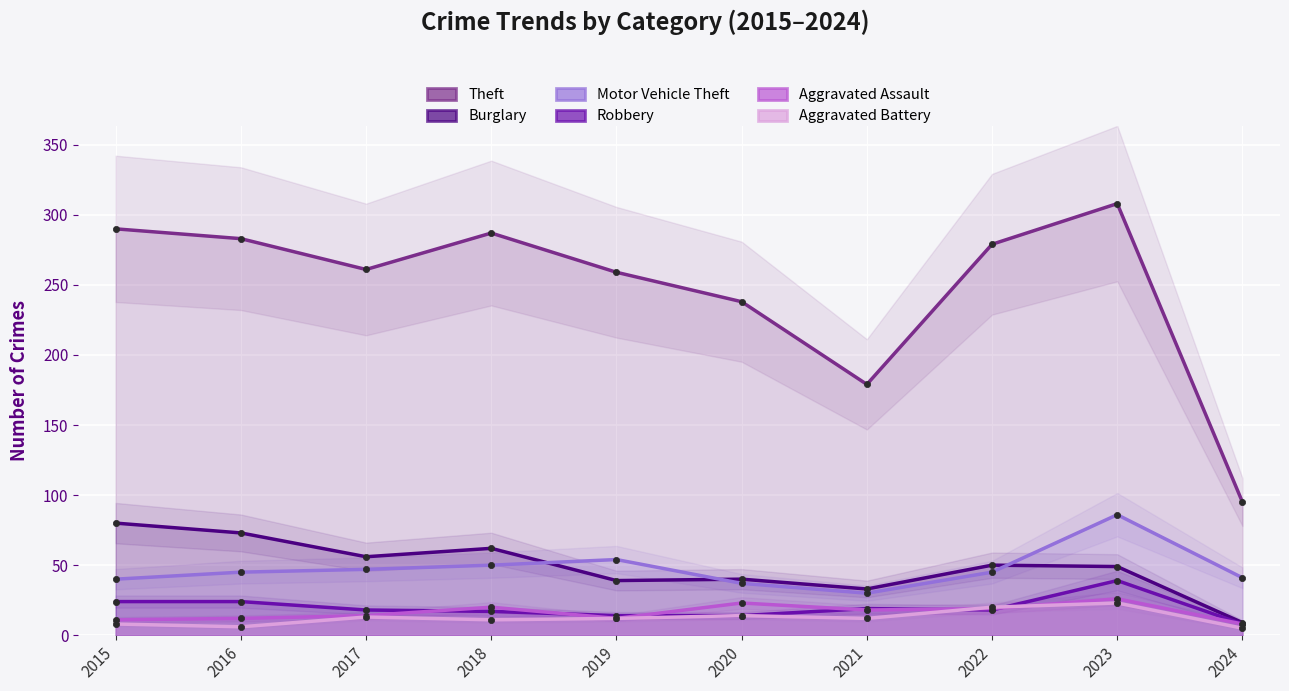

Which series has the largest total across all categories?

Theft